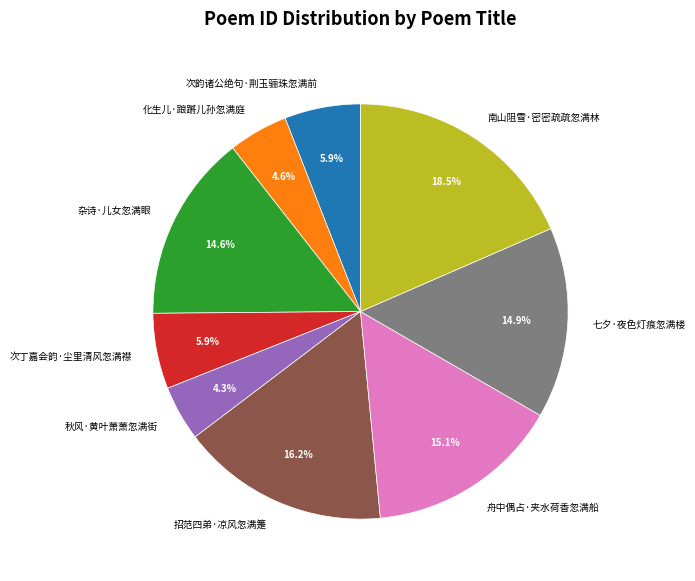

Is there a majority slice in this chart?

No